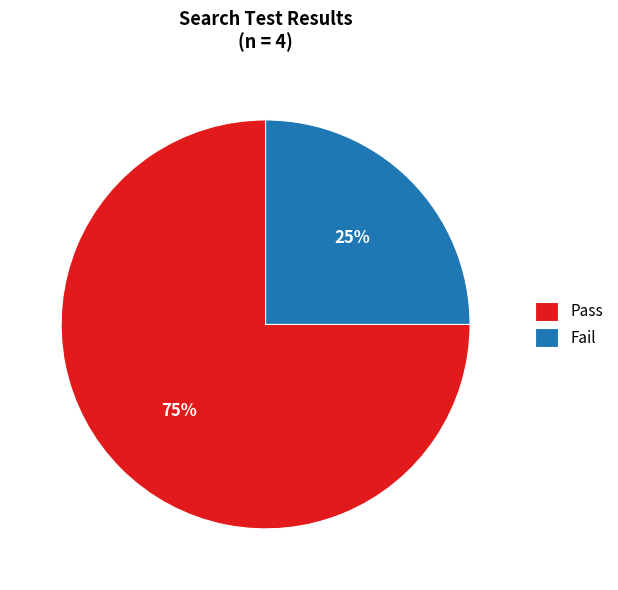

Does Pass account for over 50% of the chart?

Yes